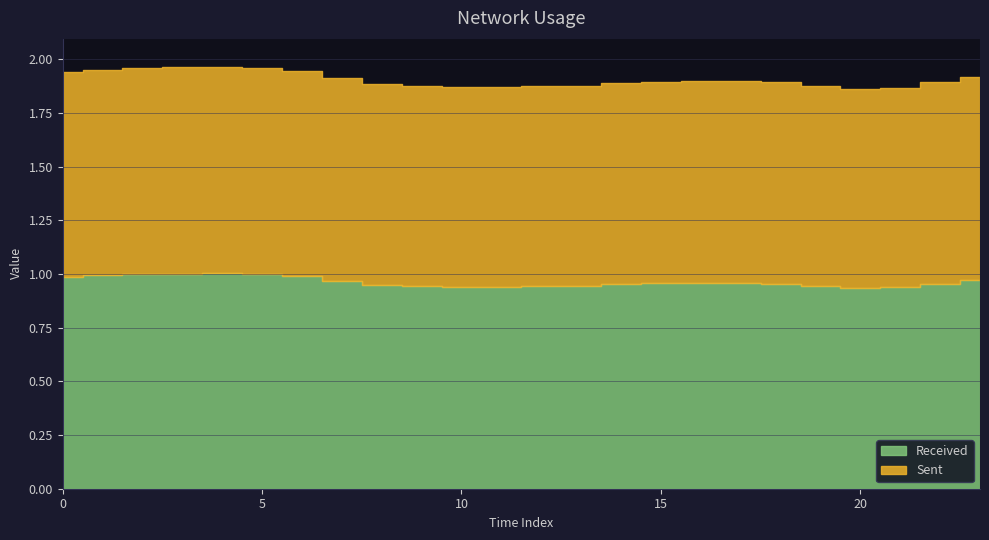

Count the number of data series in this chart.

2